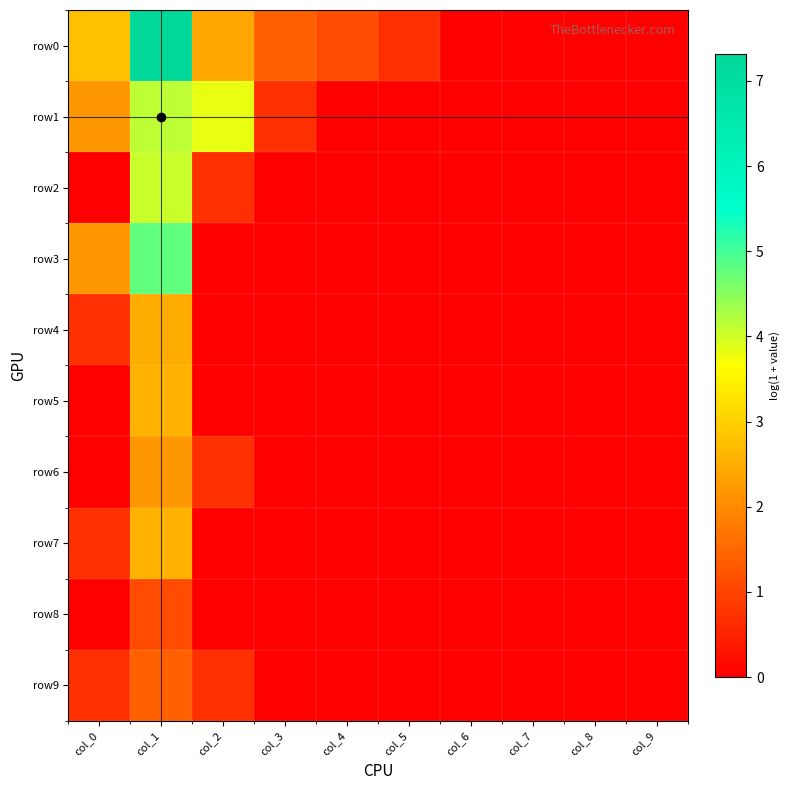

Between col_3 and col_7, which series saw the biggest shift?

row0